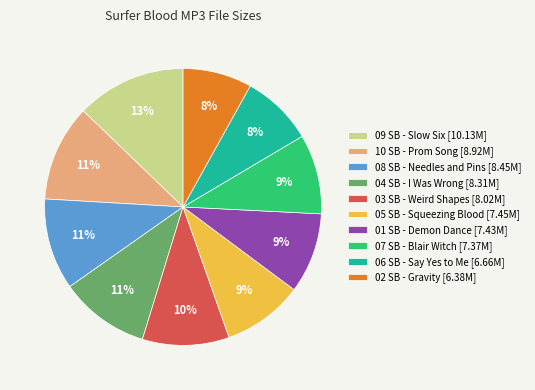

To the nearest percent, what is the average slice percentage?

10%